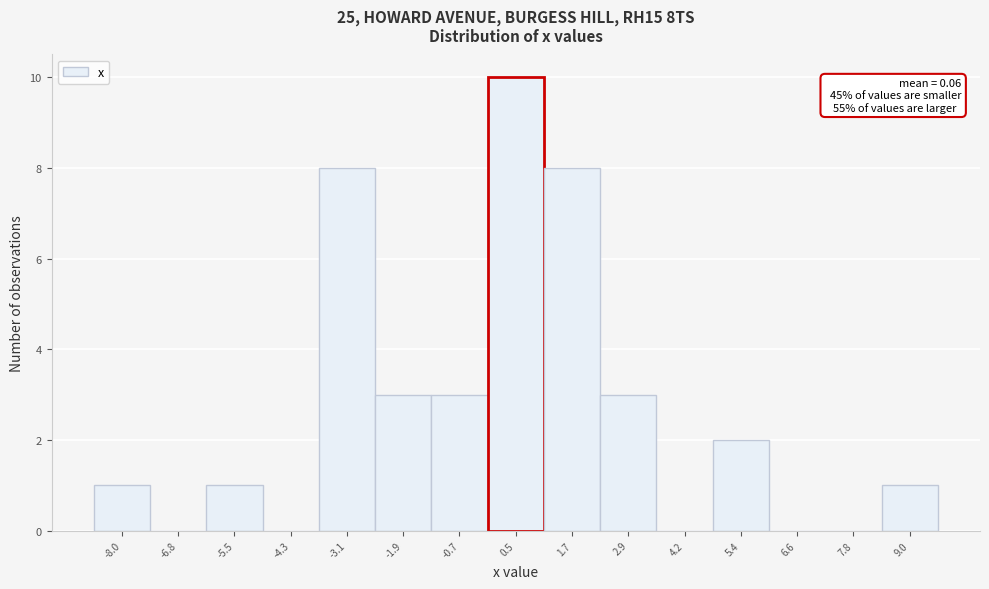

Over which range of the x-axis is the bar tallest?

0.0 to 1.2